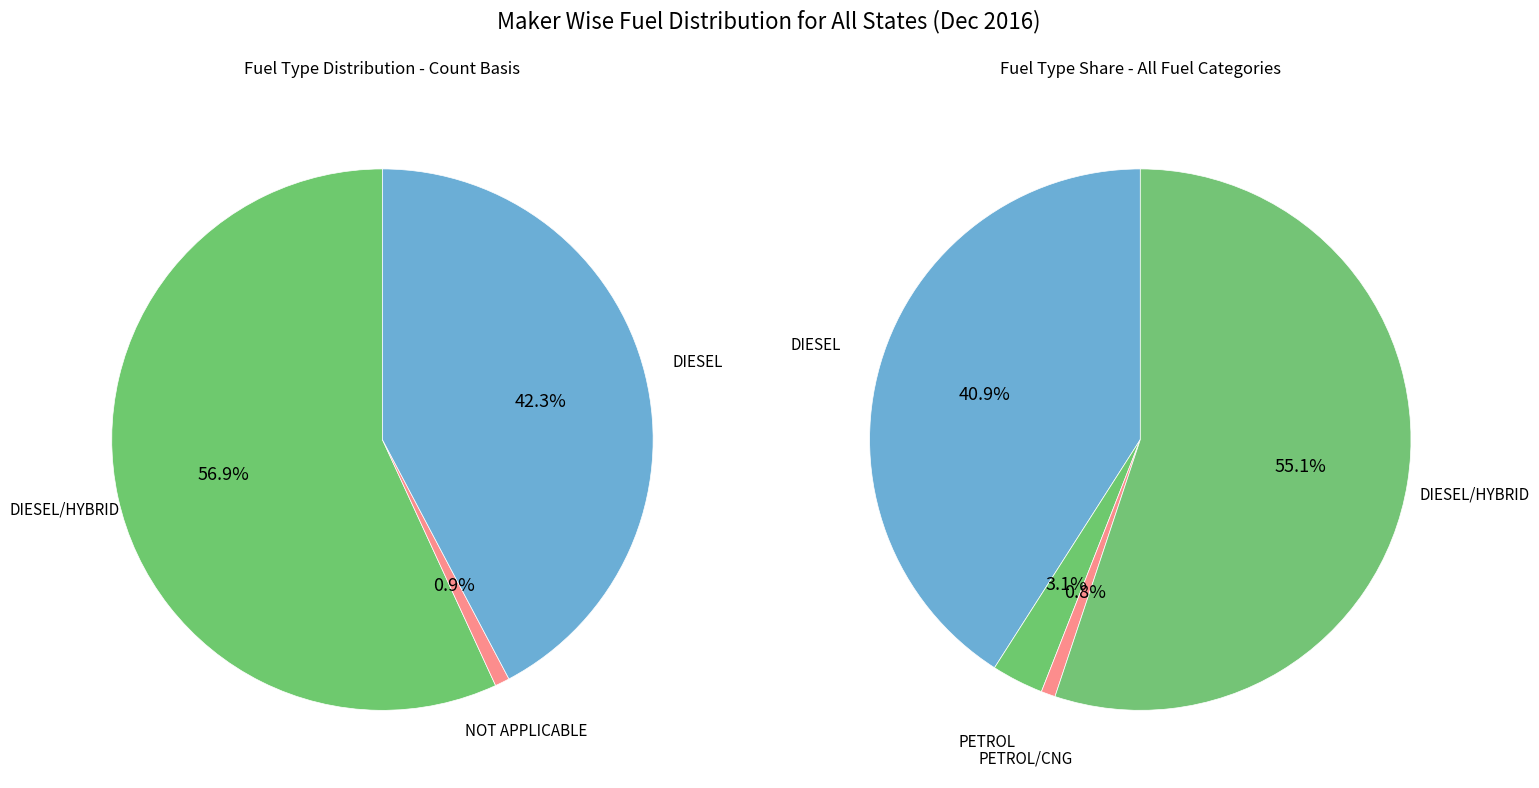

How many segments does this pie chart have?

5